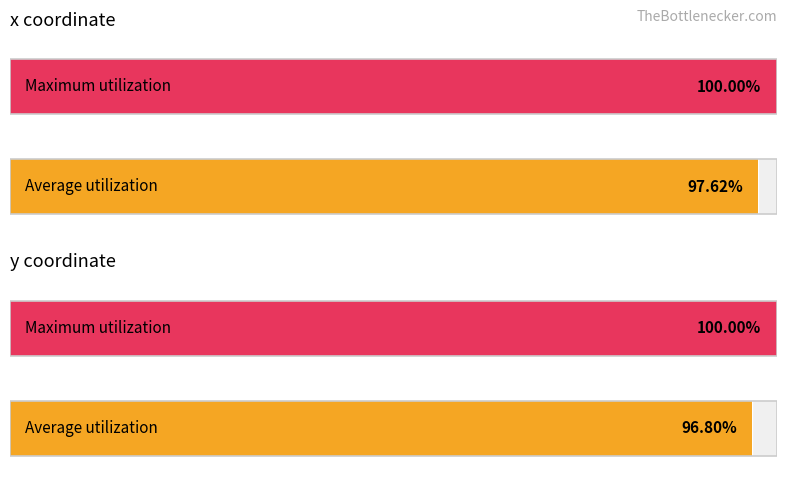

At how many categories does at least one series exceed 63?

2